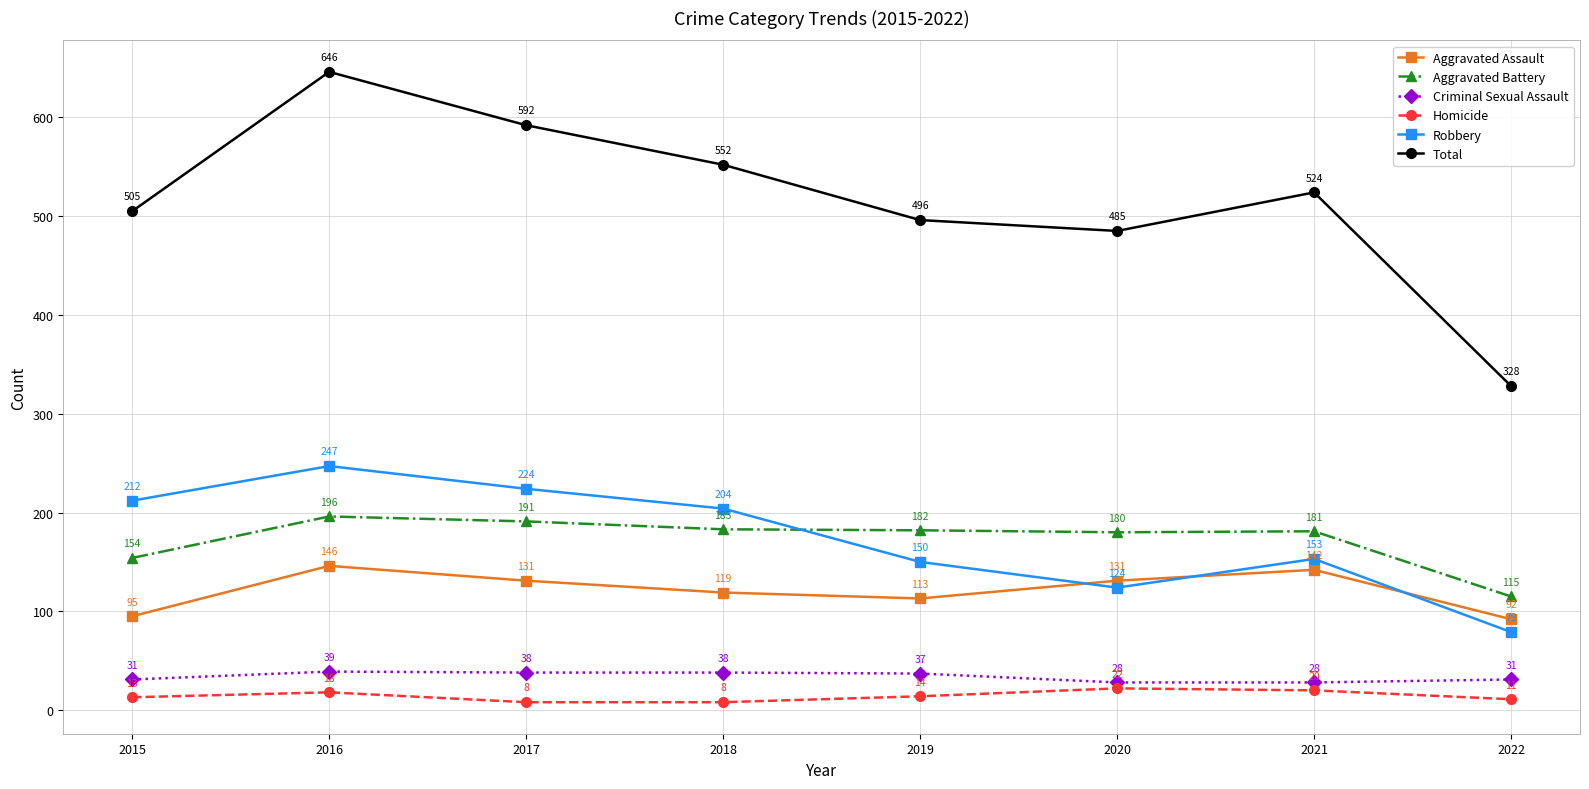

The Homicide series shows 18 at 2016. True or false?

True